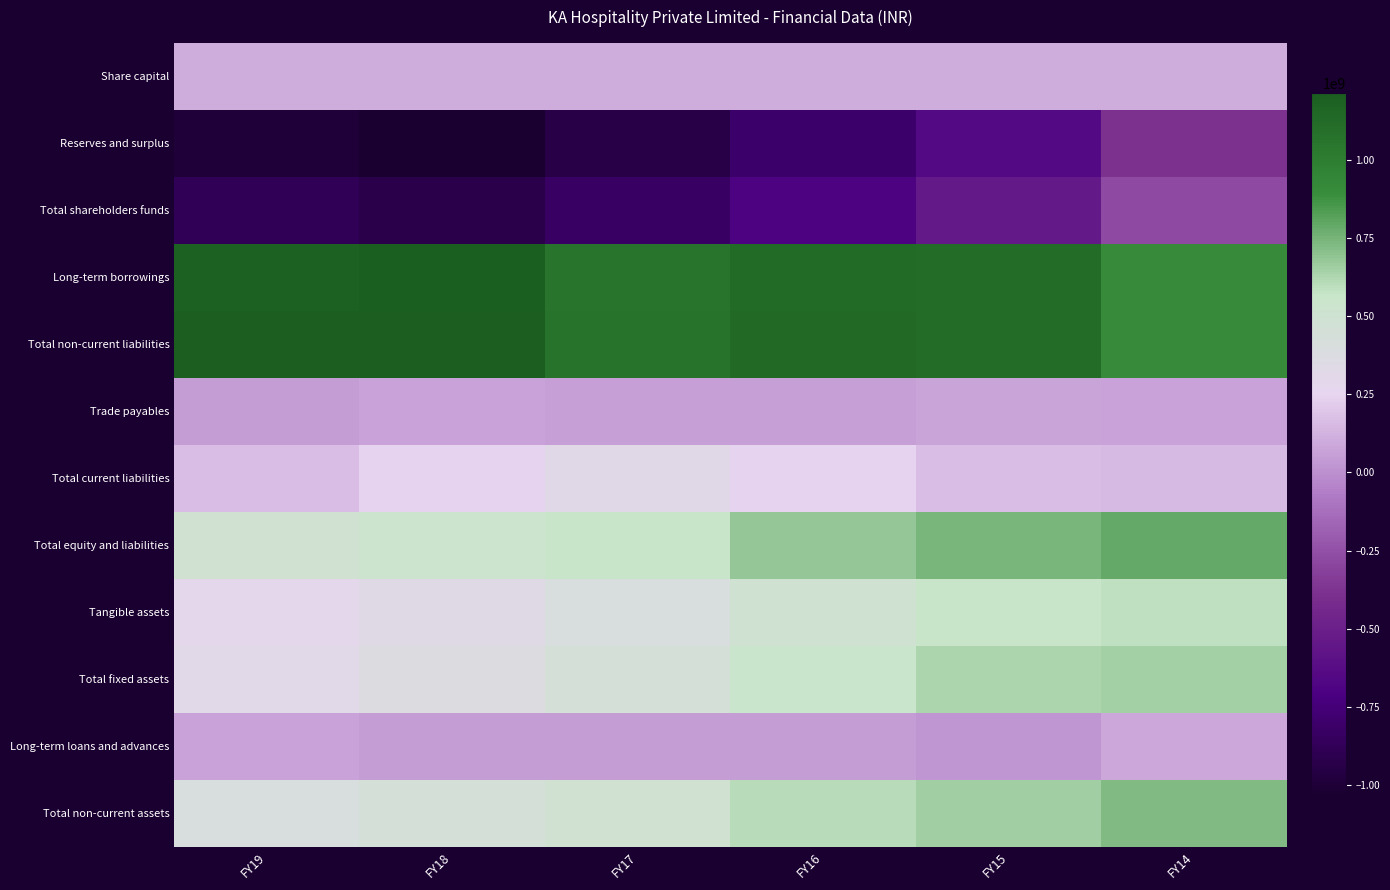

At which category is the sum across all series the highest?

FY14